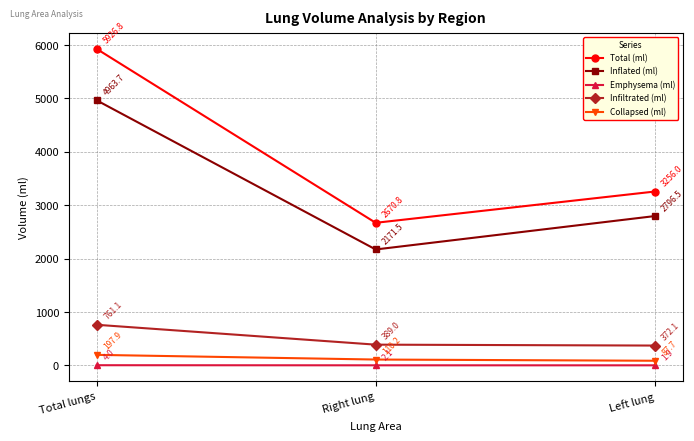

What is the difference between the Inflated (ml) values at Right lung and Left lung?

625.0